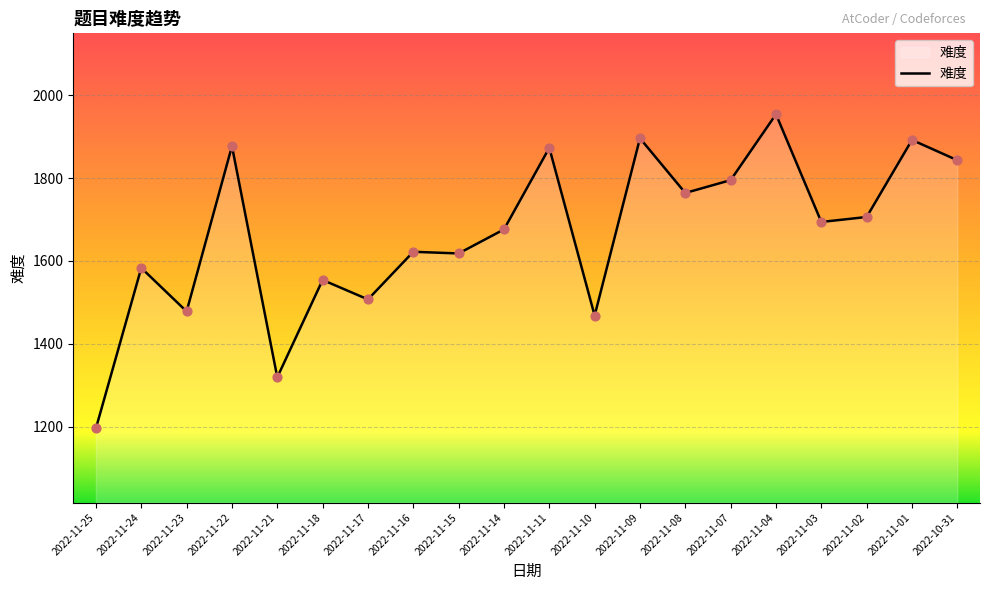

Approximately how many times larger is the value at 2022-11-01 compared to 2022-11-07?

1.1